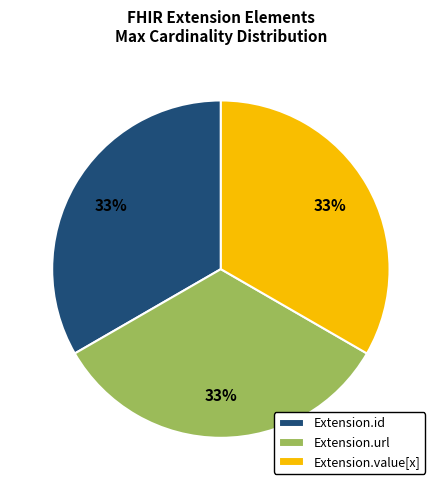

How many slices are in this pie chart?

3